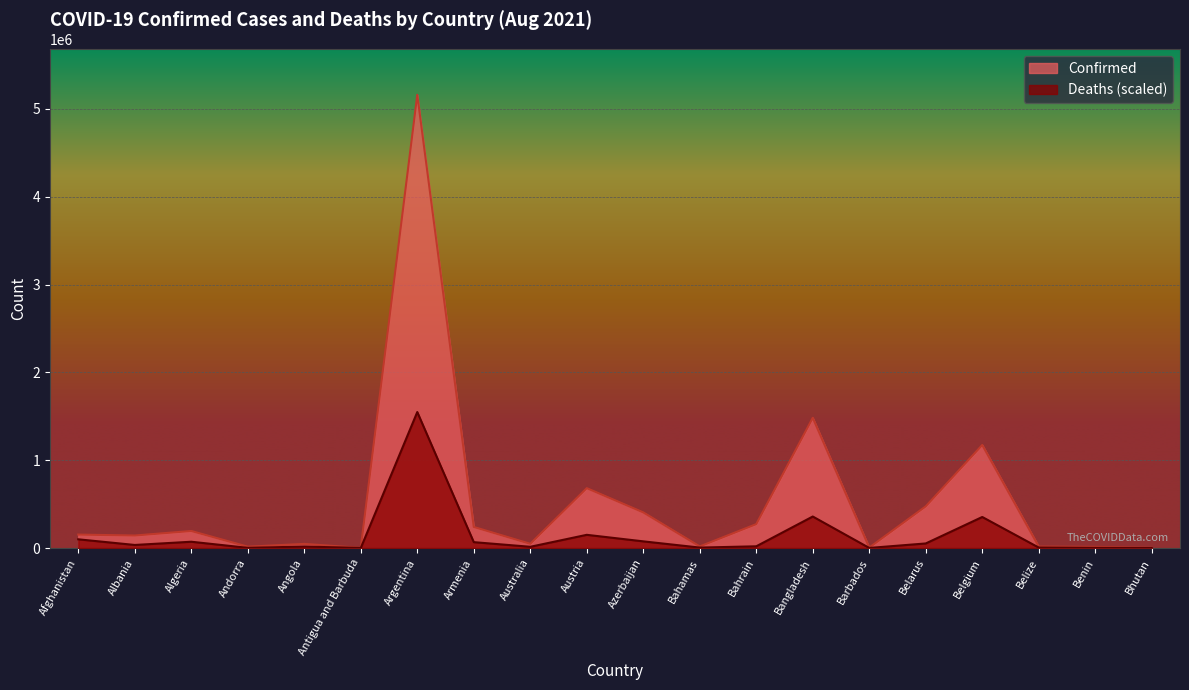

What is the smallest value displayed?

41.8